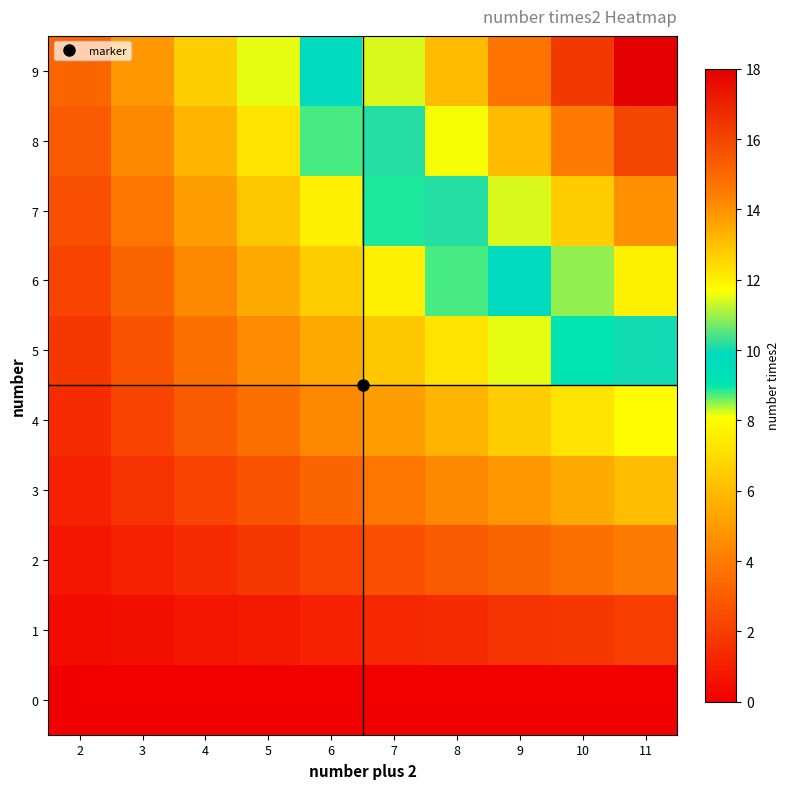

Between 4 and 8, which series saw the biggest shift?

9